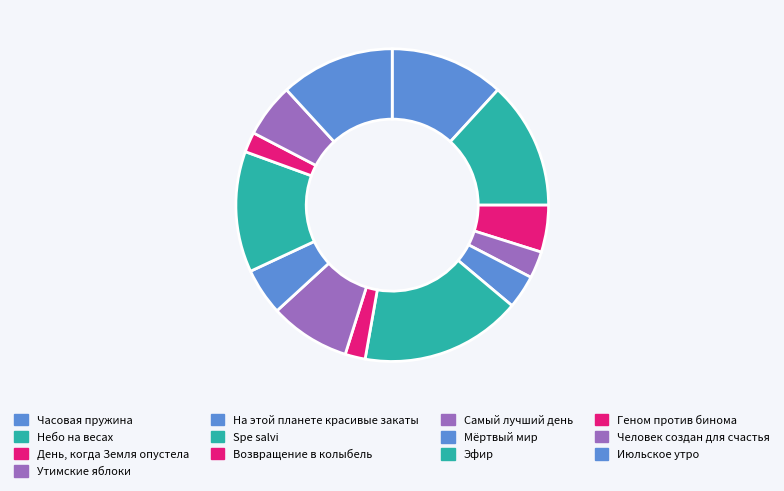

How many slices are in this pie chart?

13